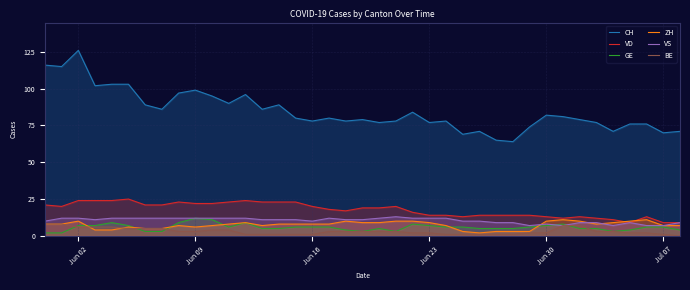

Which series has the widest spread of values?

CH